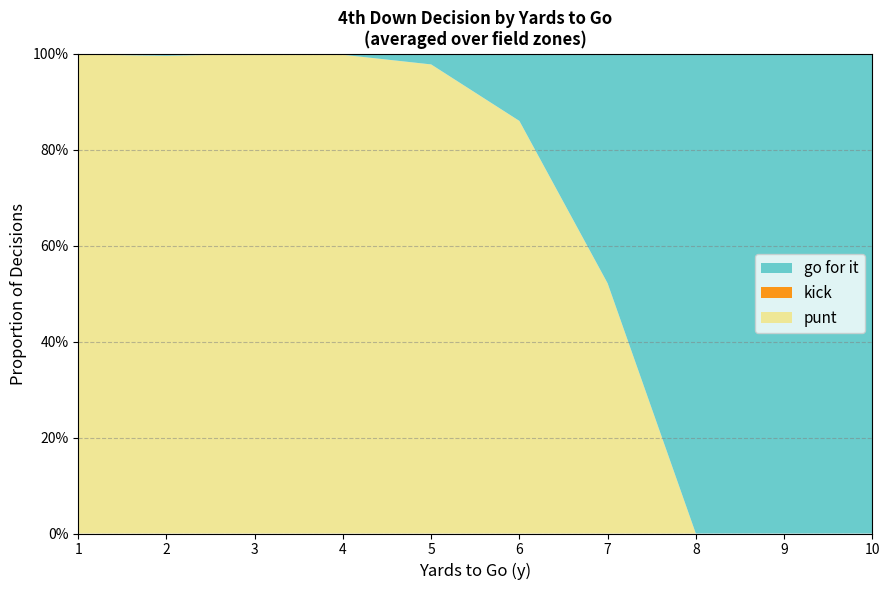

Does the chart have visible grid lines?

Yes